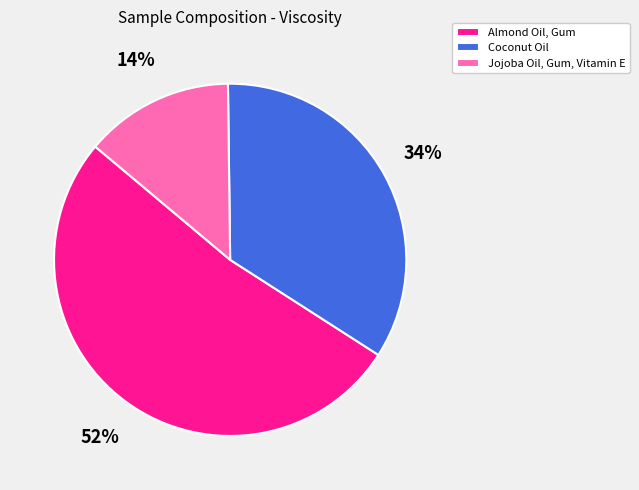

Between Almond Oil, Gum and Jojoba Oil, Gum, Vitamin E, which is larger?

Almond Oil, Gum